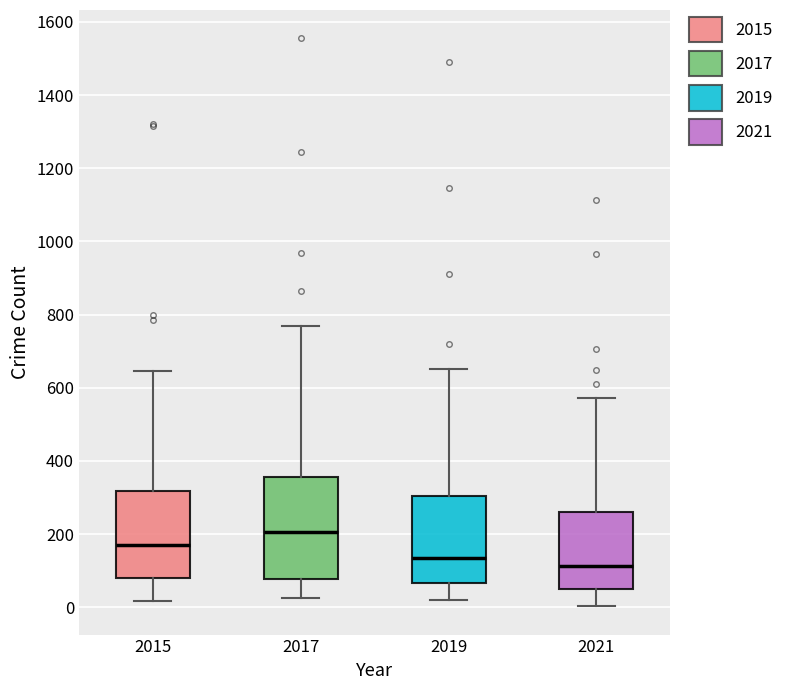

Reading left to right, read every box against the y-axis: the position of its median line, the range the box covers, and the ends of its whiskers. The values are not printed on the chart, so give them approximately, as read against the axis.

2015: median 180, box 80 to 320, whiskers 20 to 640
2017: median 200, box 80 to 360, whiskers 20 to 780
2019: median 140, box 60 to 300, whiskers 20 to 660
2021: median 120, box 60 to 260, whiskers 0 to 580